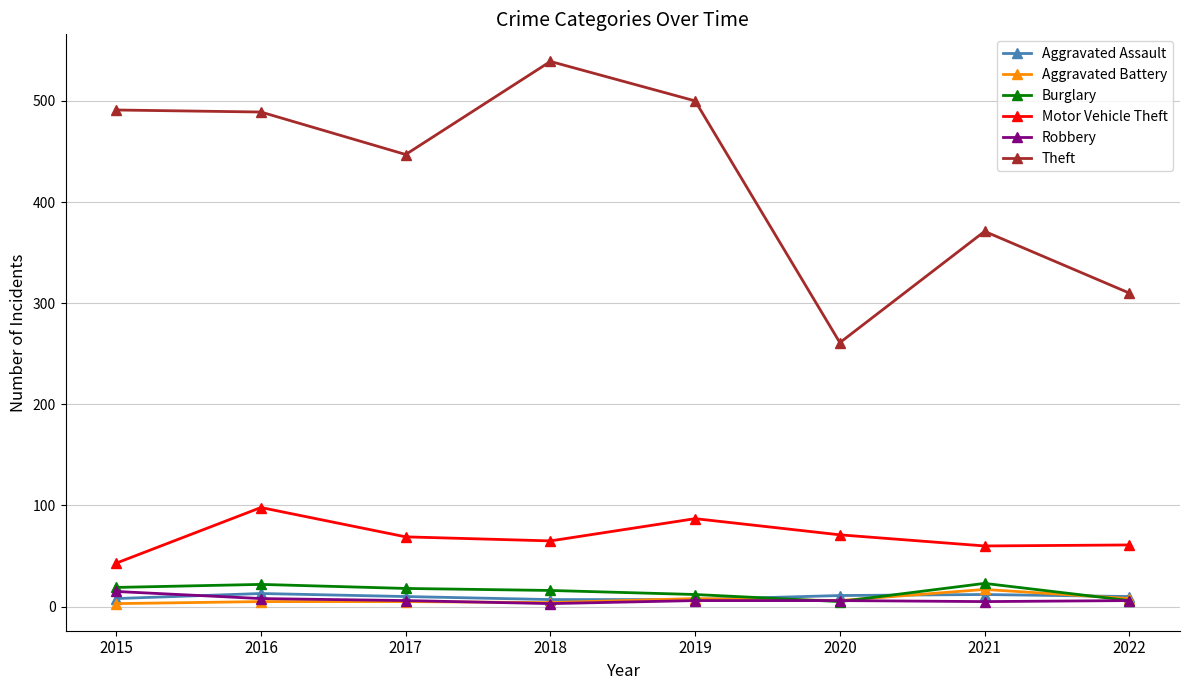

At how many categories does at least one series exceed 157?

8